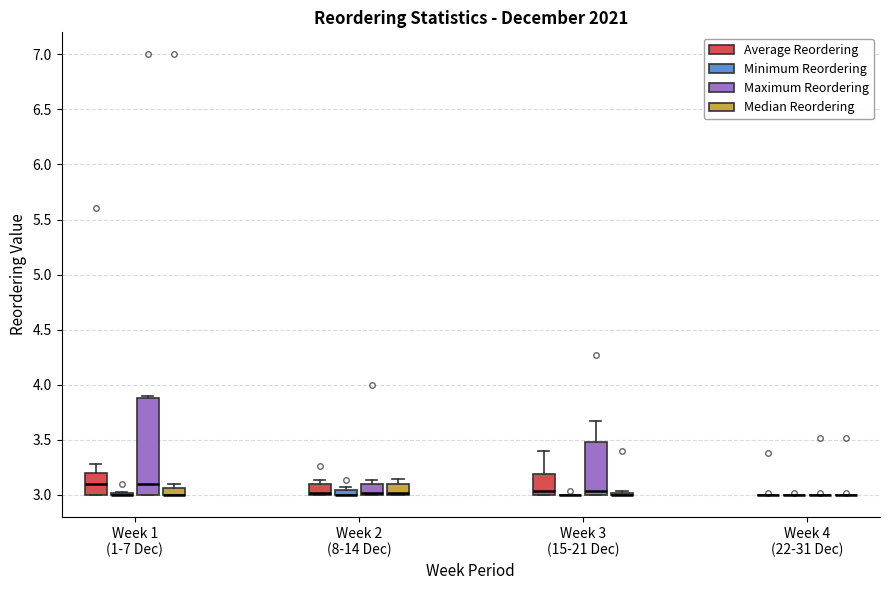

Which box is the tallest, from its lower edge to its upper edge?

Week 1 (1-7 Dec) (Maximum Reordering)